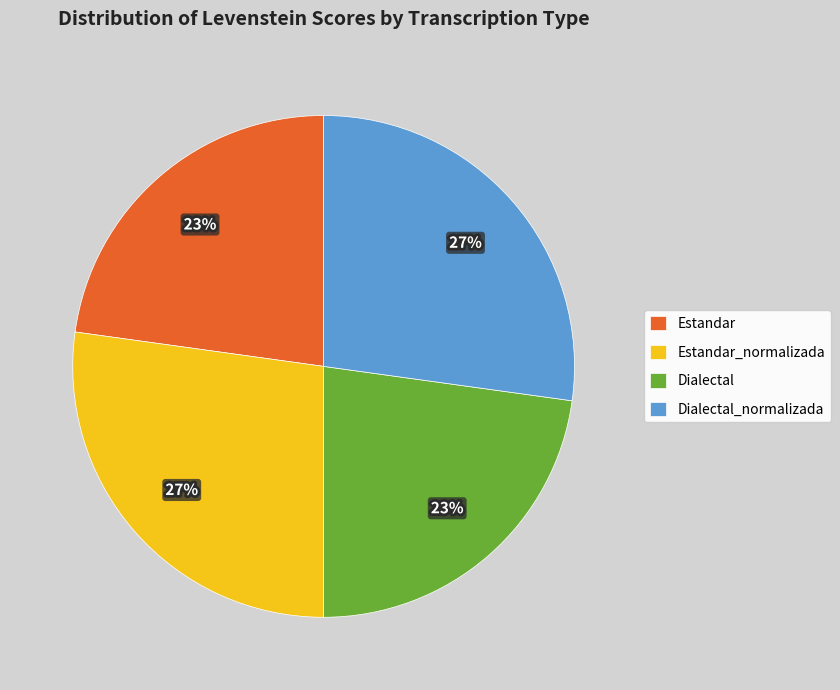

Between Dialectal and Estandar_normalizada, which is larger?

Estandar_normalizada